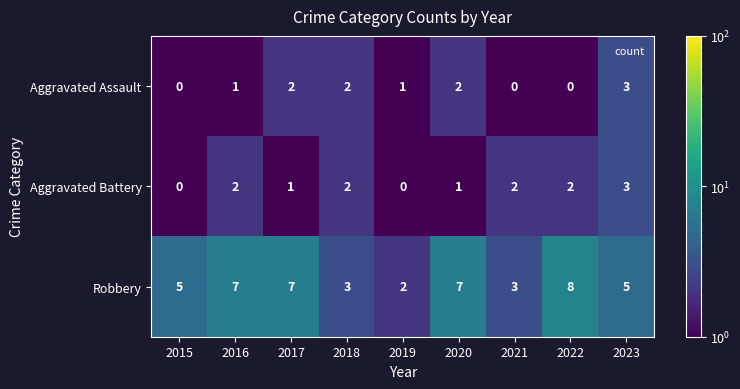

Is it true that Robbery equals 5 at 2023?

True